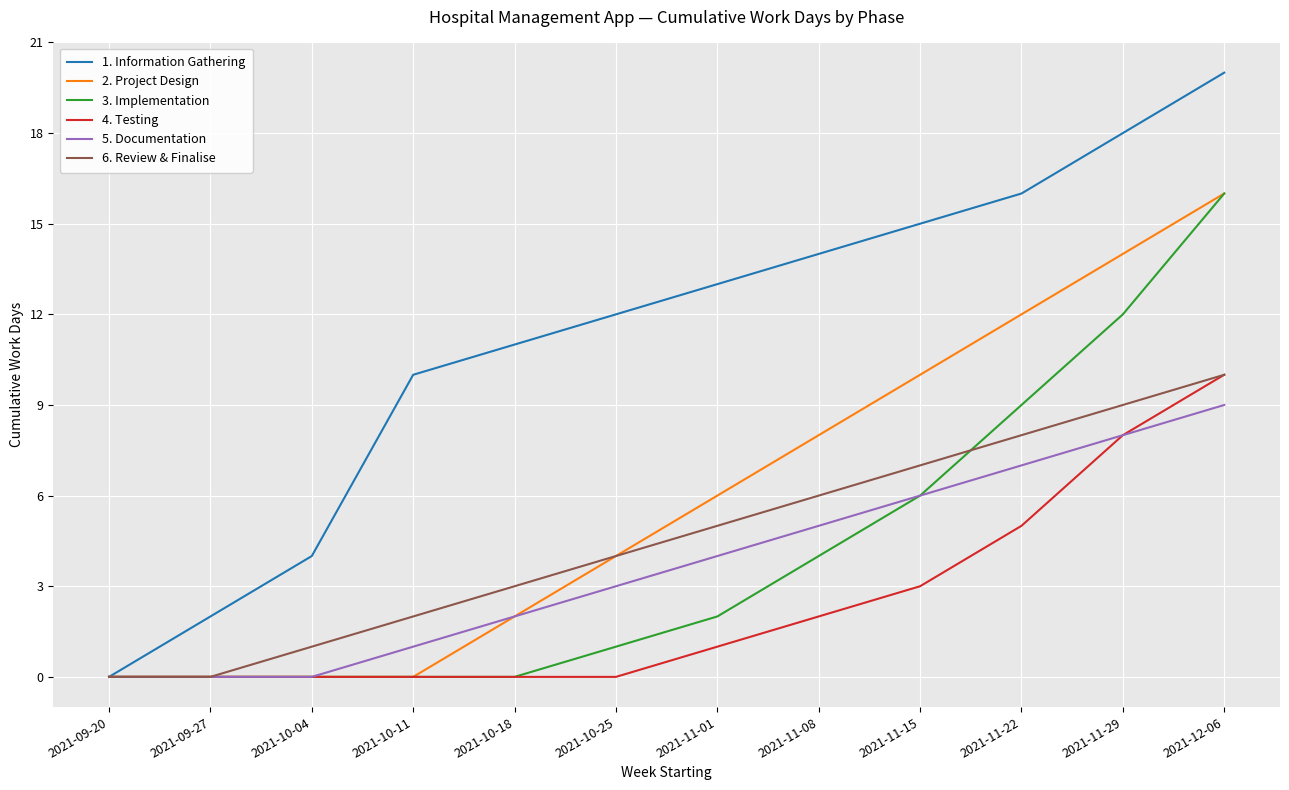

What position from the right is 2021-11-29?

2